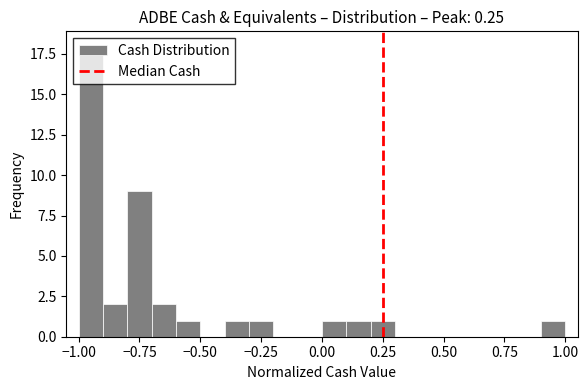

Read against the x-axis, roughly where is the centre of the tallest bar?

-0.95